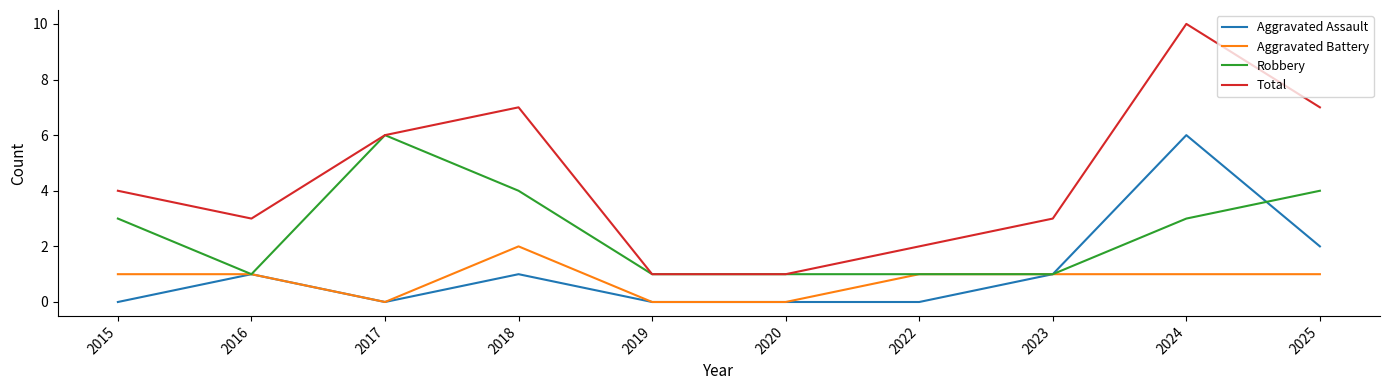

Which series has the largest total across all categories?

Total